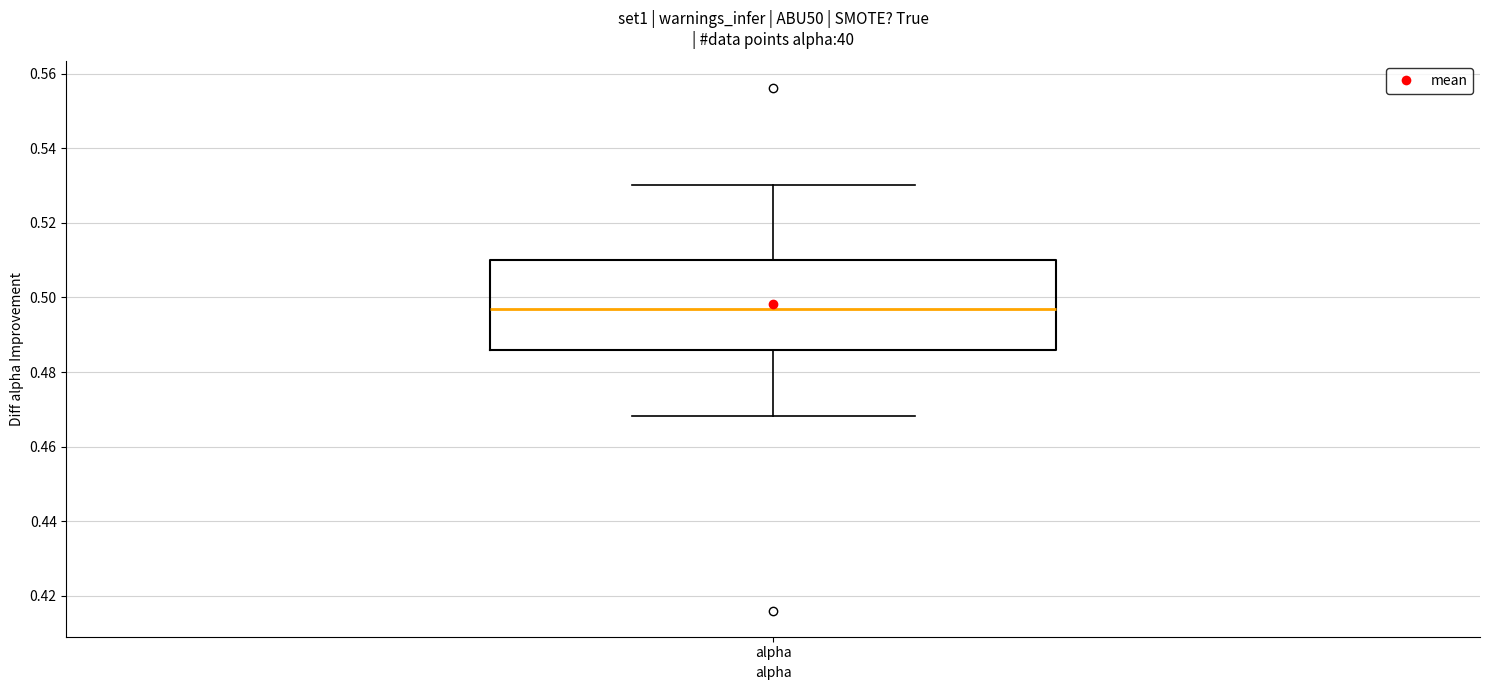

Where does the upper whisker of the box for alpha end on the y-axis? The values are not printed on the chart, so give them approximately, as read against the axis.

0.530